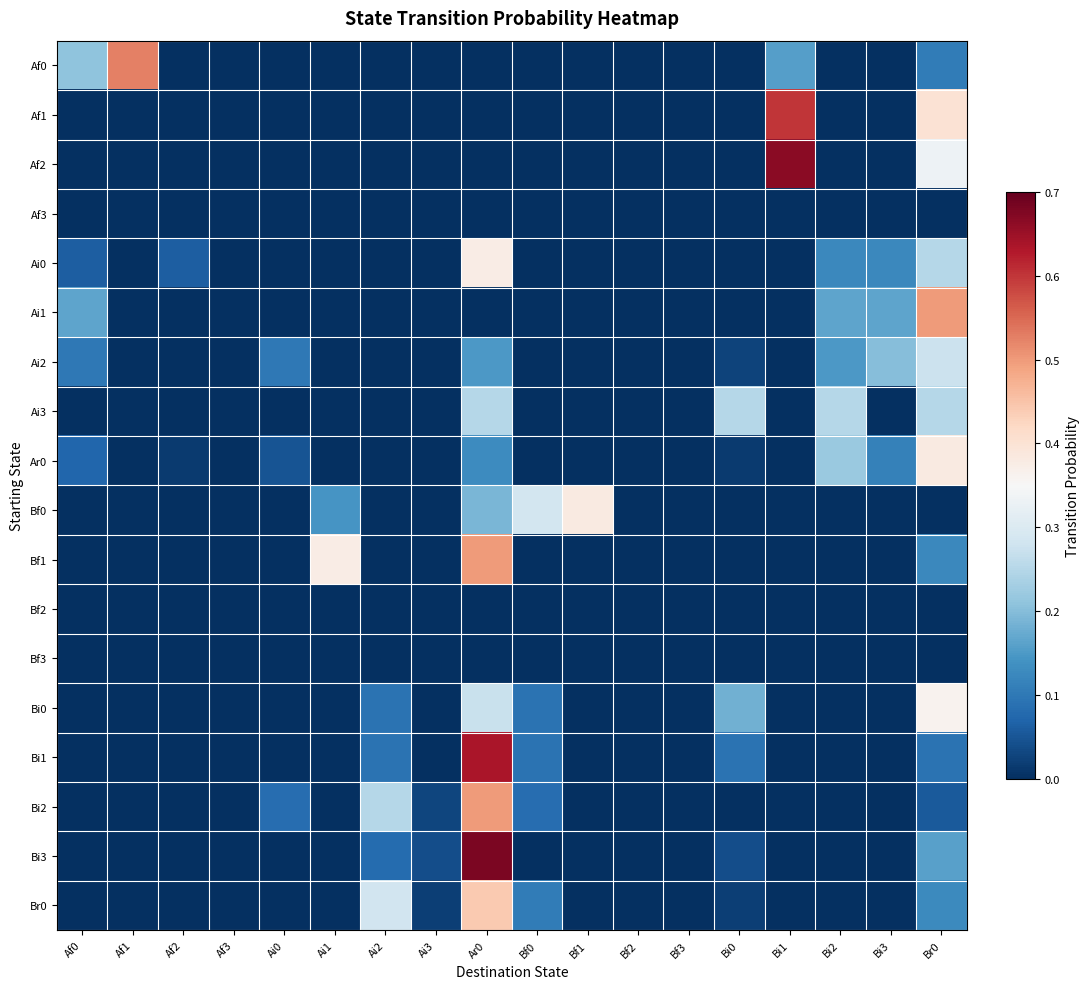

Reading right to left, extract all data points from this chart.

Af0: Br0=0.1	Bi3=0.0	Bi2=0.0	Bi1=0.2	Bi0=0.0	Bf3=0.0	Bf2=0.0	Bf1=0.0	Bf0=0.0	Ar0=0.0	Ai3=0.0	Ai2=0.0	Ai1=0.0	Ai0=0.0	Af3=0.0	Af2=0.0	Af1=0.5	Af0=0.2
Af1: Br0=0.4	Bi3=0.0	Bi2=0.0	Bi1=0.6	Bi0=0.0	Bf3=0.0	Bf2=0.0	Bf1=0.0	Bf0=0.0	Ar0=0.0	Ai3=0.0	Ai2=0.0	Ai1=0.0	Ai0=0.0	Af3=0.0	Af2=0.0	Af1=0.0	Af0=0.0
Af2: Br0=0.3	Bi3=0.0	Bi2=0.0	Bi1=0.7	Bi0=0.0	Bf3=0.0	Bf2=0.0	Bf1=0.0	Bf0=0.0	Ar0=0.0	Ai3=0.0	Ai2=0.0	Ai1=0.0	Ai0=0.0	Af3=0.0	Af2=0.0	Af1=0.0	Af0=0.0
Af3: Br0=0.0	Bi3=0.0	Bi2=0.0	Bi1=0.0	Bi0=0.0	Bf3=0.0	Bf2=0.0	Bf1=0.0	Bf0=0.0	Ar0=0.0	Ai3=0.0	Ai2=0.0	Ai1=0.0	Ai0=0.0	Af3=0.0	Af2=0.0	Af1=0.0	Af0=0.0
Ai0: Br0=0.2	Bi3=0.1	Bi2=0.1	Bi1=0.0	Bi0=0.0	Bf3=0.0	Bf2=0.0	Bf1=0.0	Bf0=0.0	Ar0=0.4	Ai3=0.0	Ai2=0.0	Ai1=0.0	Ai0=0.0	Af3=0.0	Af2=0.1	Af1=0.0	Af0=0.1
Ai1: Br0=0.5	Bi3=0.2	Bi2=0.2	Bi1=0.0	Bi0=0.0	Bf3=0.0	Bf2=0.0	Bf1=0.0	Bf0=0.0	Ar0=0.0	Ai3=0.0	Ai2=0.0	Ai1=0.0	Ai0=0.0	Af3=0.0	Af2=0.0	Af1=0.0	Af0=0.2
Ai2: Br0=0.3	Bi3=0.2	Bi2=0.1	Bi1=0.0	Bi0=0.0	Bf3=0.0	Bf2=0.0	Bf1=0.0	Bf0=0.0	Ar0=0.1	Ai3=0.0	Ai2=0.0	Ai1=0.0	Ai0=0.1	Af3=0.0	Af2=0.0	Af1=0.0	Af0=0.1
Ai3: Br0=0.2	Bi3=0.0	Bi2=0.2	Bi1=0.0	Bi0=0.2	Bf3=0.0	Bf2=0.0	Bf1=0.0	Bf0=0.0	Ar0=0.2	Ai3=0.0	Ai2=0.0	Ai1=0.0	Ai0=0.0	Af3=0.0	Af2=0.0	Af1=0.0	Af0=0.0
Ar0: Br0=0.4	Bi3=0.1	Bi2=0.2	Bi1=0.0	Bi0=0.0	Bf3=0.0	Bf2=0.0	Bf1=0.0	Bf0=0.0	Ar0=0.1	Ai3=0.0	Ai2=0.0	Ai1=0.0	Ai0=0.0	Af3=0.0	Af2=0.0	Af1=0.0	Af0=0.1
Bf0: Br0=0.0	Bi3=0.0	Bi2=0.0	Bi1=0.0	Bi0=0.0	Bf3=0.0	Bf2=0.0	Bf1=0.4	Bf0=0.3	Ar0=0.2	Ai3=0.0	Ai2=0.0	Ai1=0.1	Ai0=0.0	Af3=0.0	Af2=0.0	Af1=0.0	Af0=0.0
Bf1: Br0=0.1	Bi3=0.0	Bi2=0.0	Bi1=0.0	Bi0=0.0	Bf3=0.0	Bf2=0.0	Bf1=0.0	Bf0=0.0	Ar0=0.5	Ai3=0.0	Ai2=0.0	Ai1=0.4	Ai0=0.0	Af3=0.0	Af2=0.0	Af1=0.0	Af0=0.0
Bf2: Br0=0.0	Bi3=0.0	Bi2=0.0	Bi1=0.0	Bi0=0.0	Bf3=0.0	Bf2=0.0	Bf1=0.0	Bf0=0.0	Ar0=0.0	Ai3=0.0	Ai2=0.0	Ai1=0.0	Ai0=0.0	Af3=0.0	Af2=0.0	Af1=0.0	Af0=0.0
Bf3: Br0=0.0	Bi3=0.0	Bi2=0.0	Bi1=0.0	Bi0=0.0	Bf3=0.0	Bf2=0.0	Bf1=0.0	Bf0=0.0	Ar0=0.0	Ai3=0.0	Ai2=0.0	Ai1=0.0	Ai0=0.0	Af3=0.0	Af2=0.0	Af1=0.0	Af0=0.0
Bi0: Br0=0.4	Bi3=0.0	Bi2=0.0	Bi1=0.0	Bi0=0.2	Bf3=0.0	Bf2=0.0	Bf1=0.0	Bf0=0.1	Ar0=0.3	Ai3=0.0	Ai2=0.1	Ai1=0.0	Ai0=0.0	Af3=0.0	Af2=0.0	Af1=0.0	Af0=0.0
Bi1: Br0=0.1	Bi3=0.0	Bi2=0.0	Bi1=0.0	Bi0=0.1	Bf3=0.0	Bf2=0.0	Bf1=0.0	Bf0=0.1	Ar0=0.6	Ai3=0.0	Ai2=0.1	Ai1=0.0	Ai0=0.0	Af3=0.0	Af2=0.0	Af1=0.0	Af0=0.0
Bi2: Br0=0.1	Bi3=0.0	Bi2=0.0	Bi1=0.0	Bi0=0.0	Bf3=0.0	Bf2=0.0	Bf1=0.0	Bf0=0.1	Ar0=0.5	Ai3=0.0	Ai2=0.2	Ai1=0.0	Ai0=0.1	Af3=0.0	Af2=0.0	Af1=0.0	Af0=0.0
Bi3: Br0=0.2	Bi3=0.0	Bi2=0.0	Bi1=0.0	Bi0=0.0	Bf3=0.0	Bf2=0.0	Bf1=0.0	Bf0=0.0	Ar0=0.7	Ai3=0.0	Ai2=0.1	Ai1=0.0	Ai0=0.0	Af3=0.0	Af2=0.0	Af1=0.0	Af0=0.0
Br0: Br0=0.1	Bi3=0.0	Bi2=0.0	Bi1=0.0	Bi0=0.0	Bf3=0.0	Bf2=0.0	Bf1=0.0	Bf0=0.1	Ar0=0.4	Ai3=0.0	Ai2=0.3	Ai1=0.0	Ai0=0.0	Af3=0.0	Af2=0.0	Af1=0.0	Af0=0.0